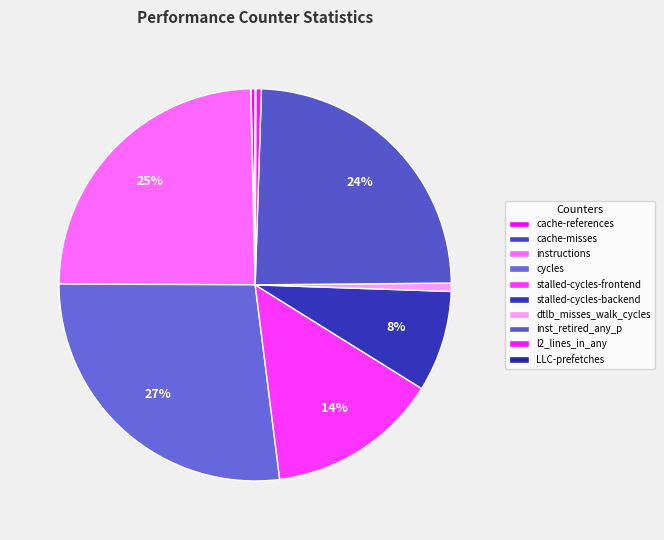

Which category has the smallest portion of the pie?

cache-misses